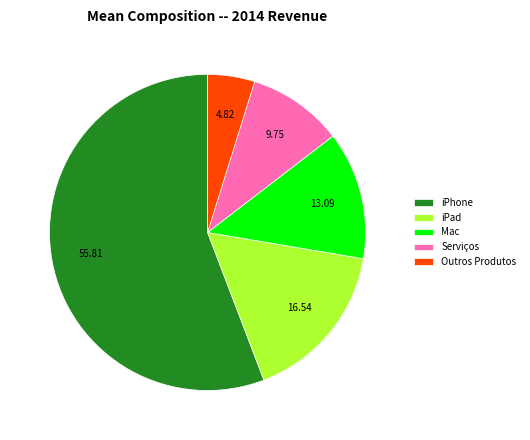

What is the ratio of the value at Outros Produtos to the value at Serviços?

0.5